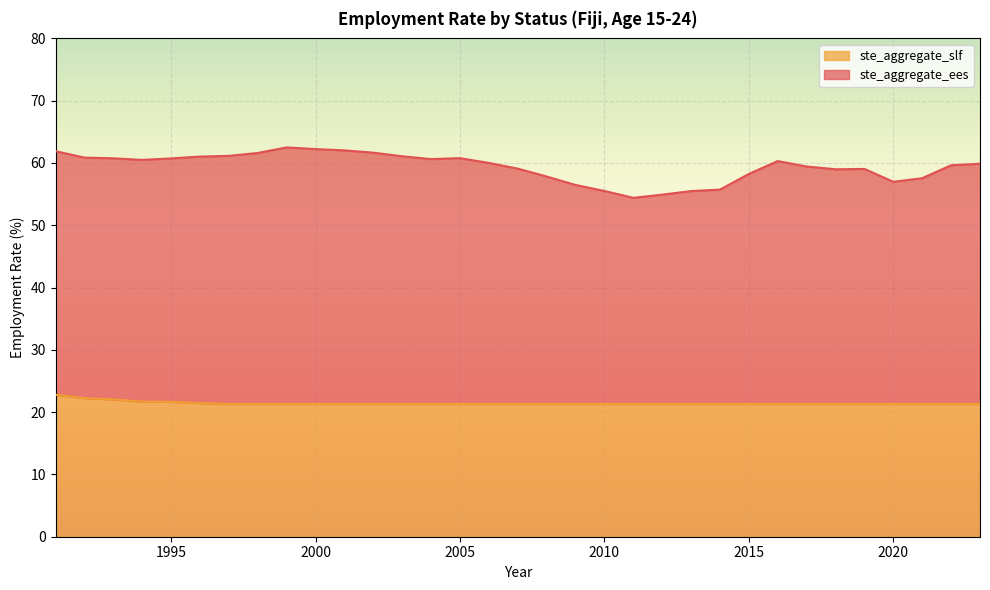

True or false: ste_aggregate_ees and ste_aggregate_slf intersect in this chart.

False